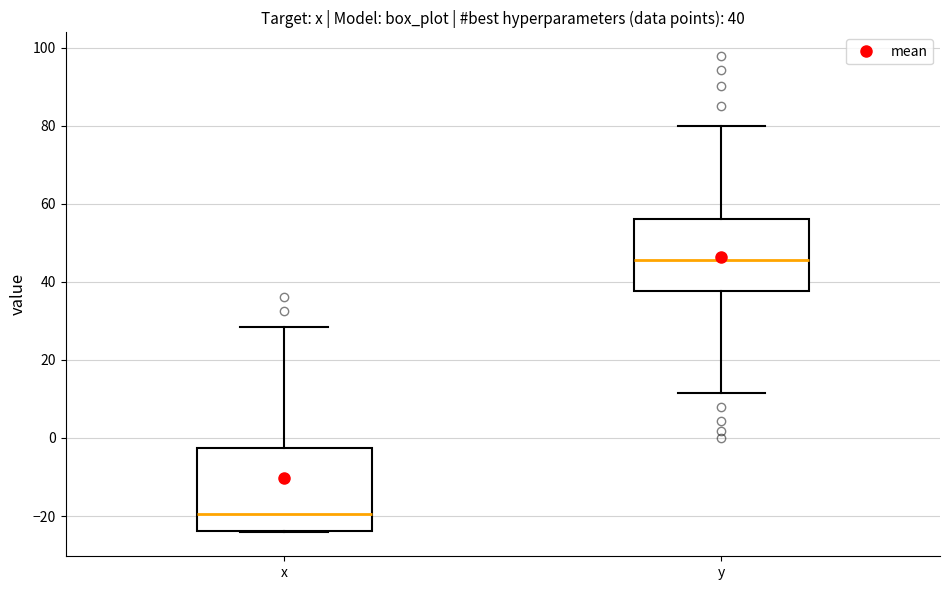

Which box is the tallest, from its lower edge to its upper edge?

x